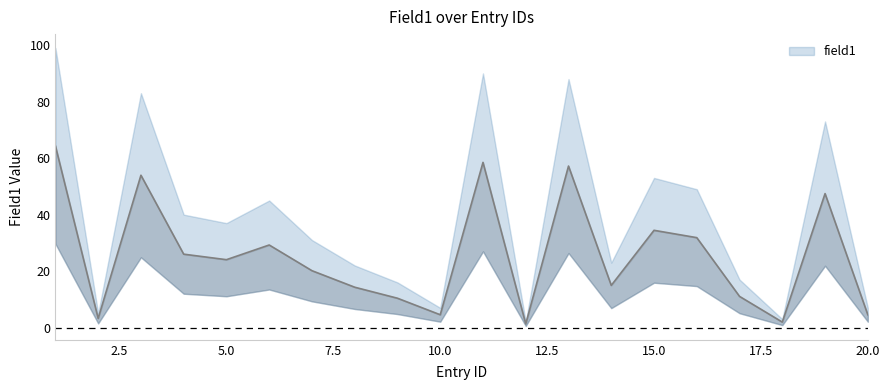

At which category does the data reach its first local peak?

3